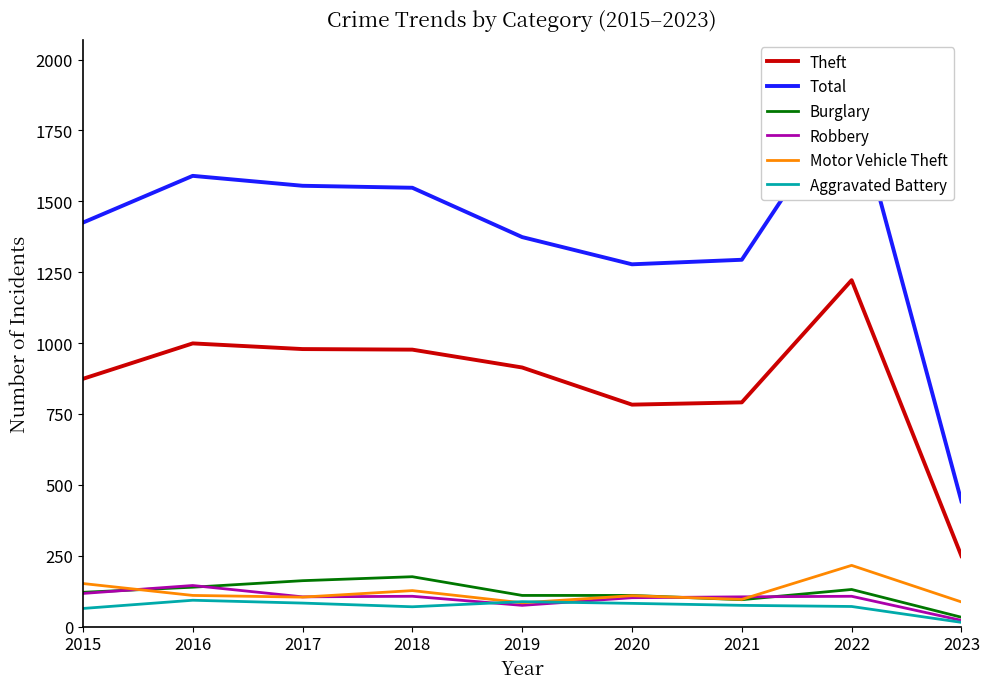

Which category has the lowest value across all series?

2023